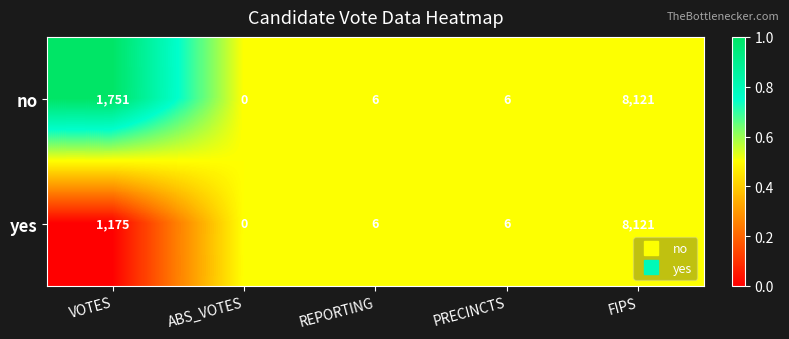

The no series shows 6 at REPORTING. True or false?

True